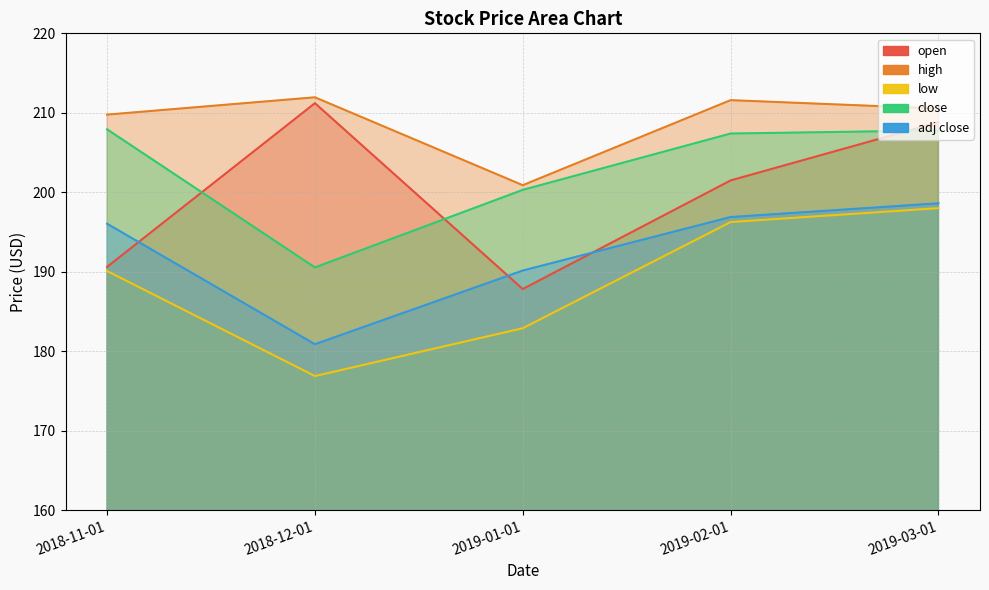

The value of low at 2019-02-01 is 133.9. True or false?

False